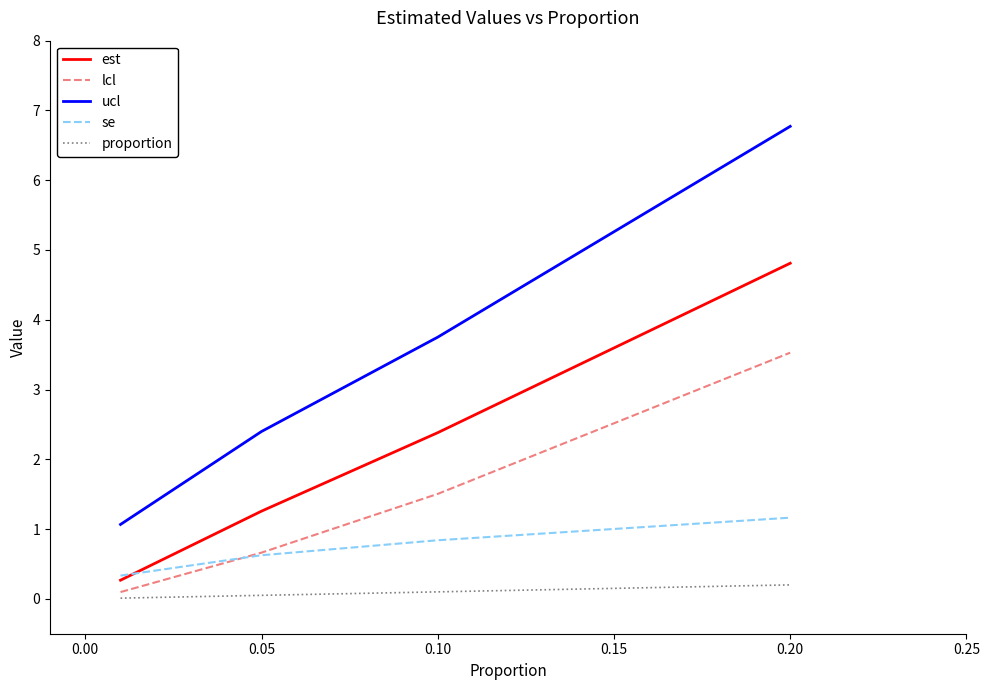

What are all the series names shown in the legend?

est, lcl, ucl, se, proportion